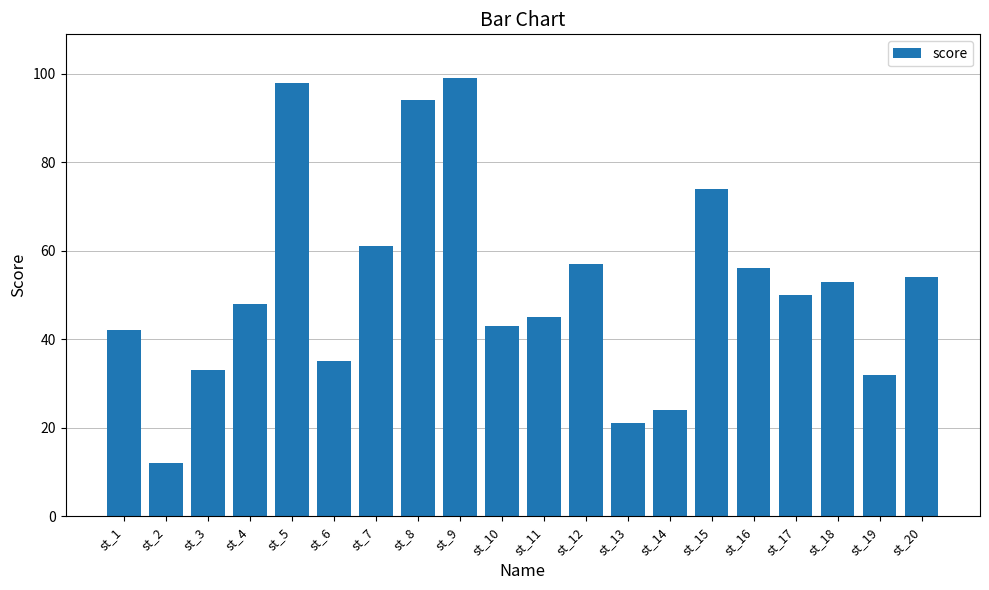

What is the difference between the second highest and second lowest values?

77